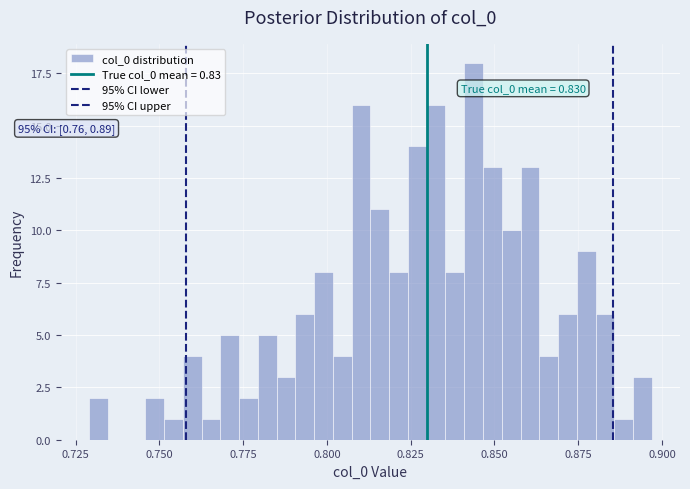

Read against the x-axis, roughly where is the centre of the tallest bar?

0.845